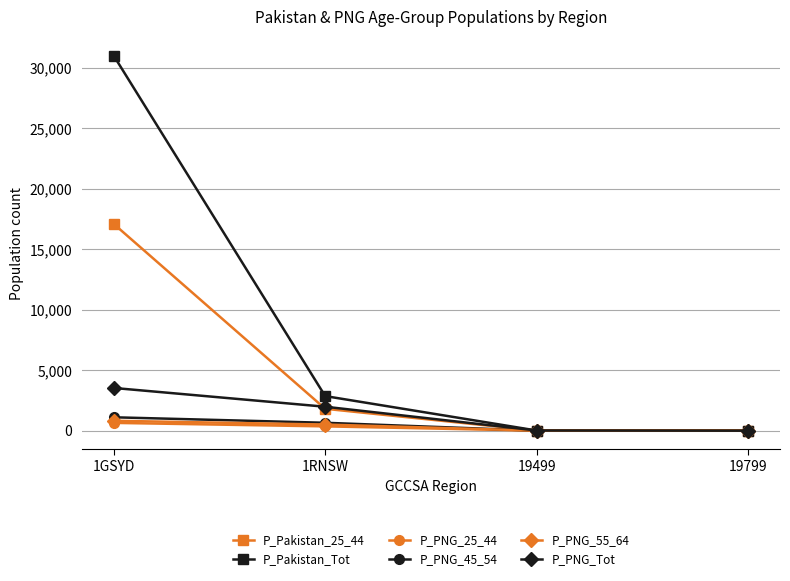

What is the label of the 4th point from the right?

1GSYD